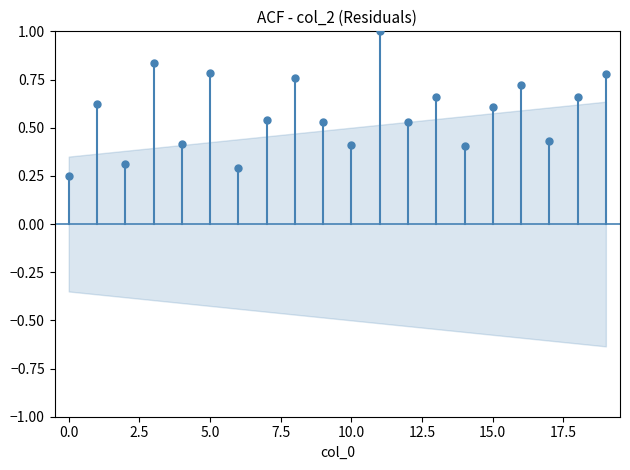

Count the number of points in this scatter plot.

20